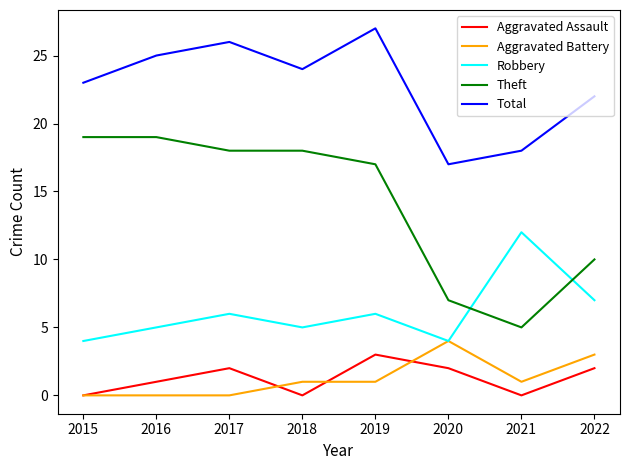

Count the number of categories in the chart.

8